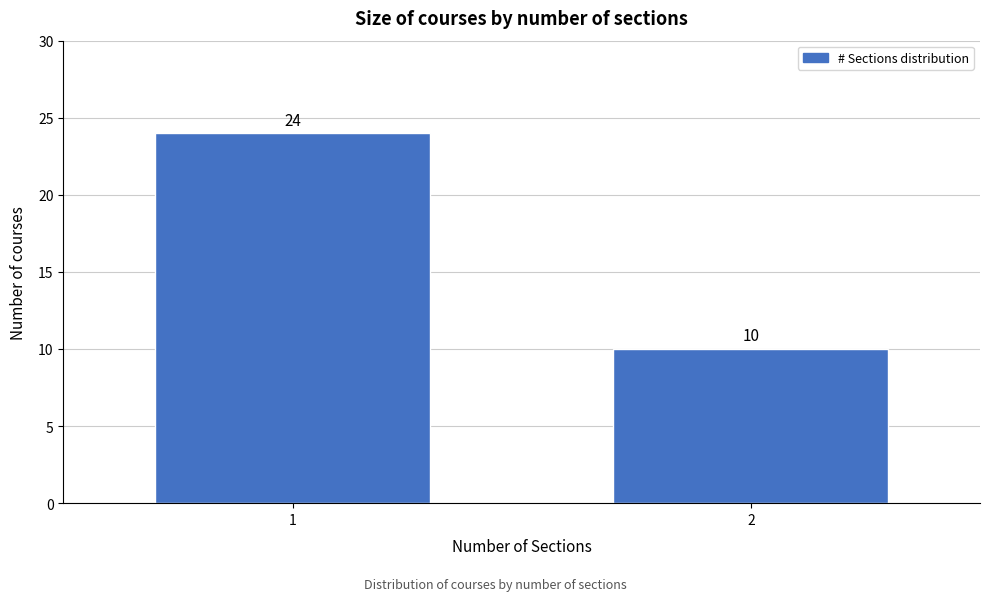

Reading left to right, what are all the values shown in this chart?

24	10